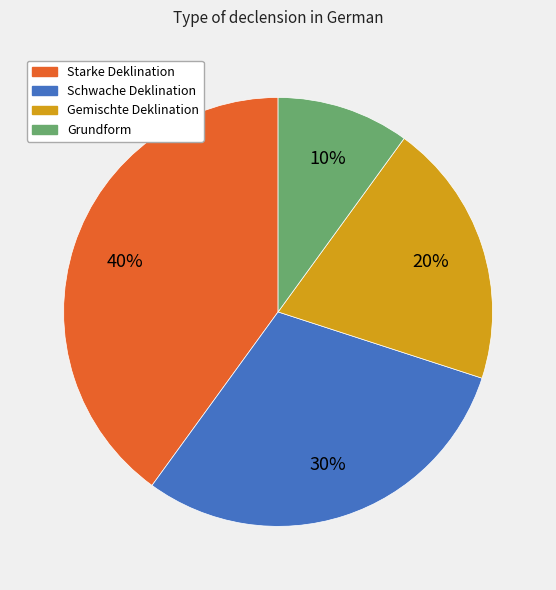

What is the ratio of the value at Grundform to the value at Schwache Deklination?

0.3